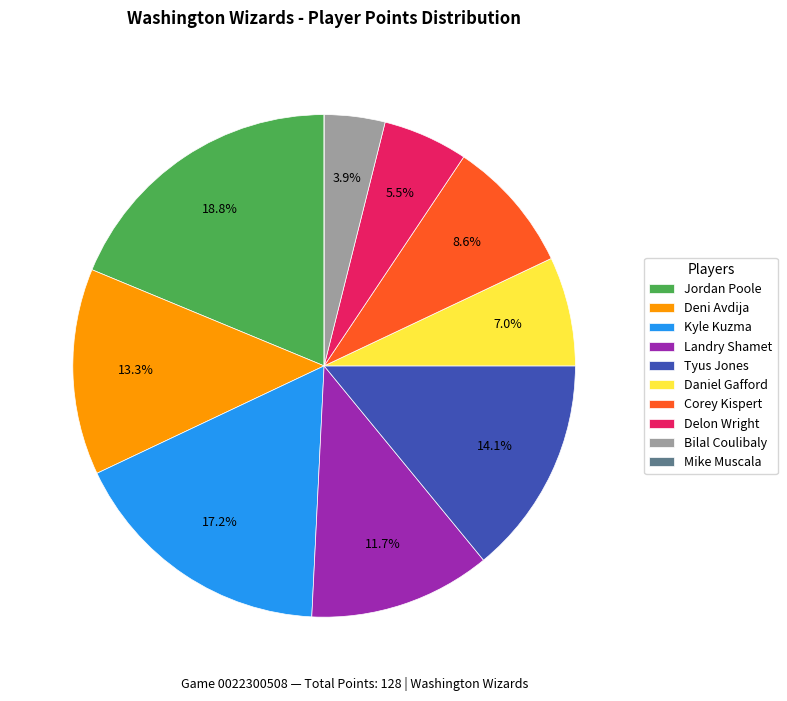

Which slice is the largest?

Jordan Poole